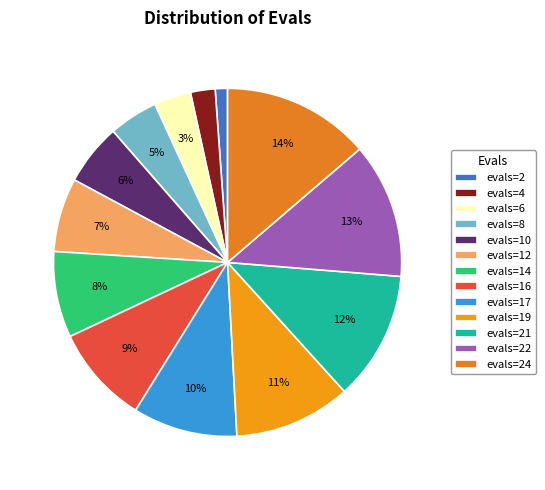

What percentage is NOT represented by evals=4?

97.7%